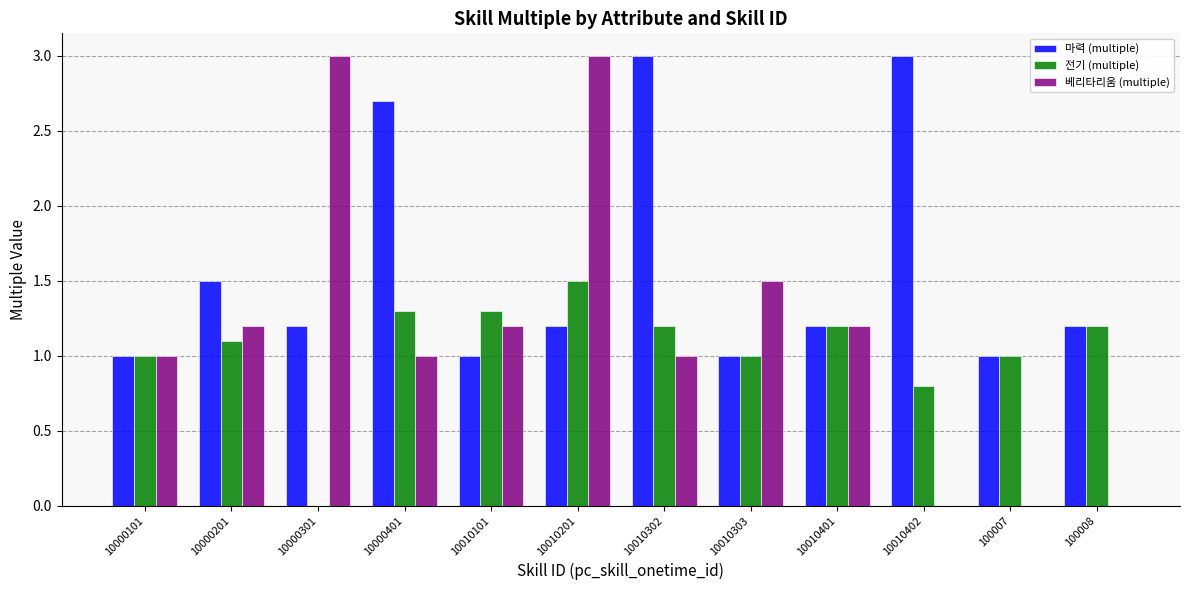

Reading left to right, what are all the values shown in this chart?

마력 (multiple): 10000101=1.0	10000201=1.5	10000301=1.2	10000401=2.7	10010101=1.0	10010201=1.2	10010302=3.0	10010303=1.0	10010401=1.2	10010402=3.0	100007=1.0	100008=1.2
전기 (multiple): 10000101=1.0	10000201=1.1	10000301=0.0	10000401=1.3	10010101=1.3	10010201=1.5	10010302=1.2	10010303=1.0	10010401=1.2	10010402=0.8	100007=1.0	100008=1.2
베리타리움 (multiple): 10000101=1.0	10000201=1.2	10000301=3.0	10000401=1.0	10010101=1.2	10010201=3.0	10010302=1.0	10010303=1.5	10010401=1.2	10010402=0.0	100007=0.0	100008=0.0